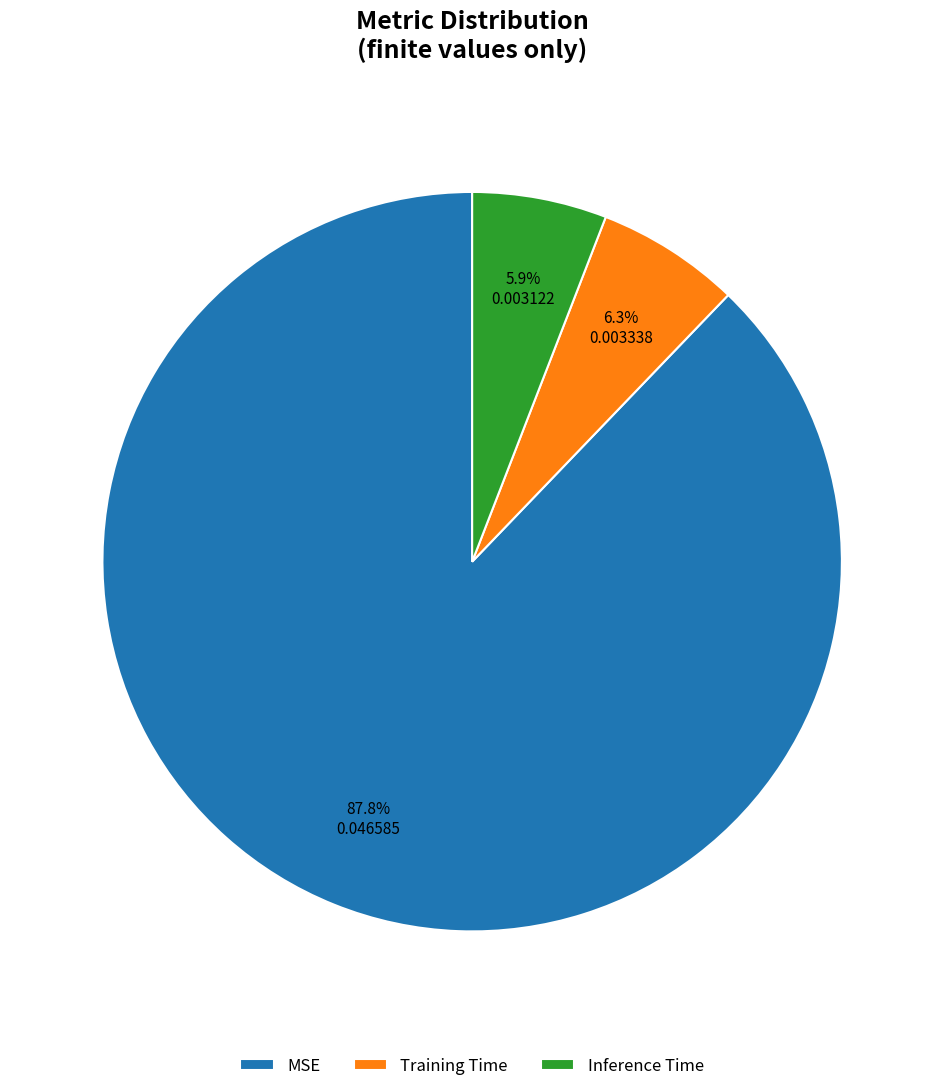

To the nearest percent, what percentage of the pie is MSE?

88%